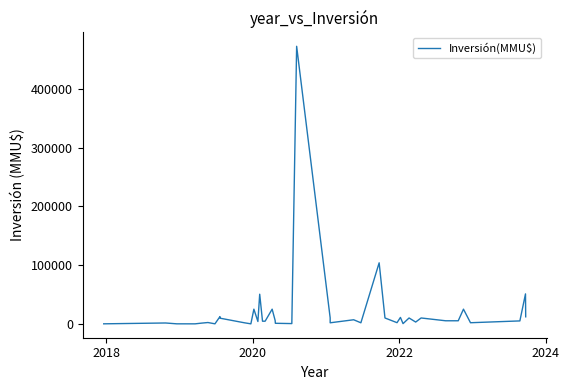

What is the maximum value shown in the chart?

473000